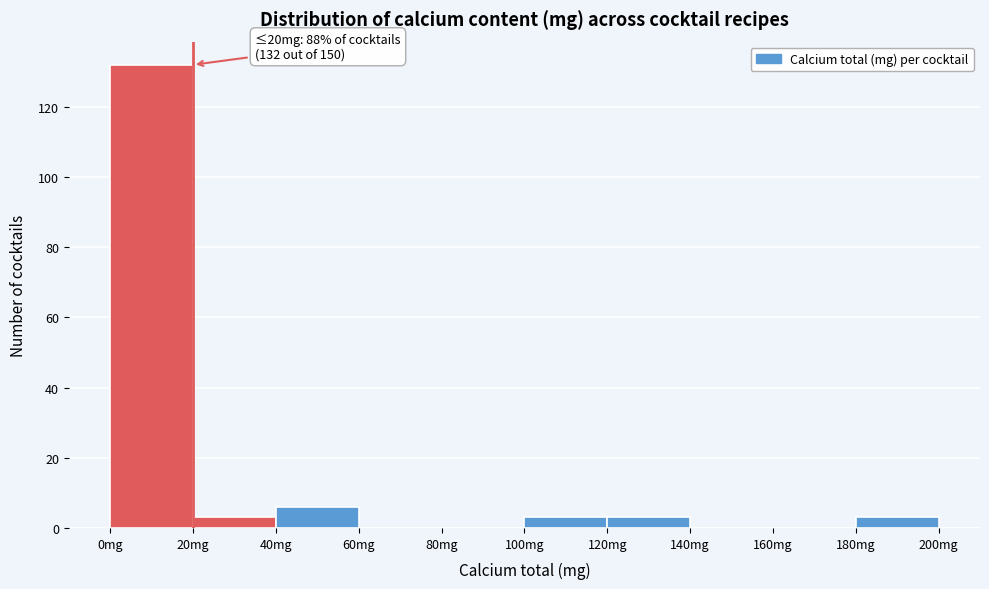

Which range on the x-axis has the tallest bar?

0 to 20